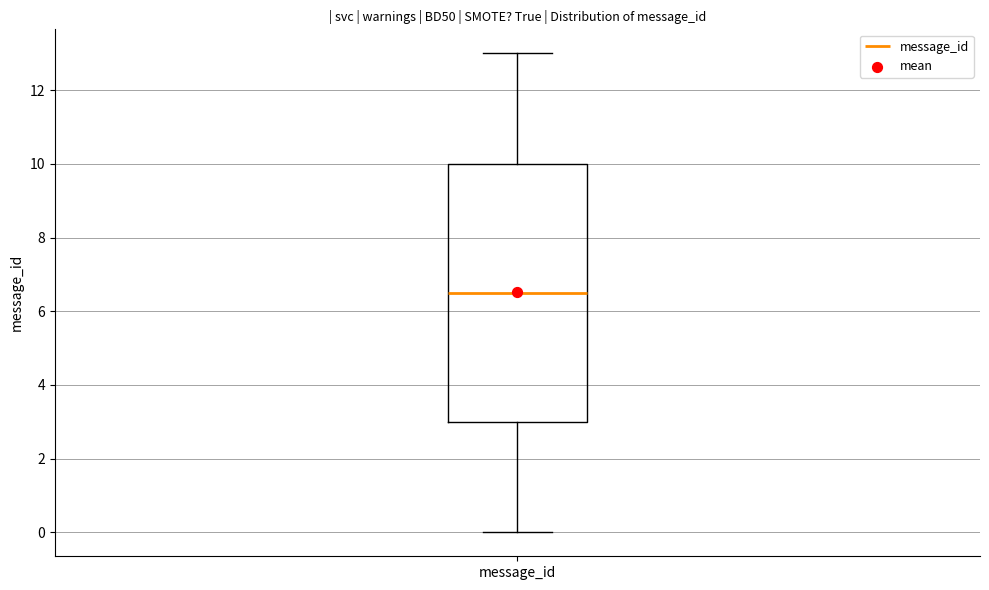

Where does the lower whisker of the box for message_id end on the y-axis? The values are not printed on the chart, so give them approximately, as read against the axis.

0.0